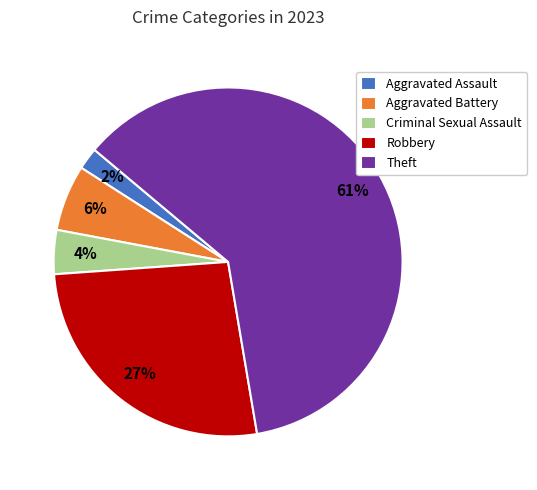

Does any single category account for the majority?

Yes